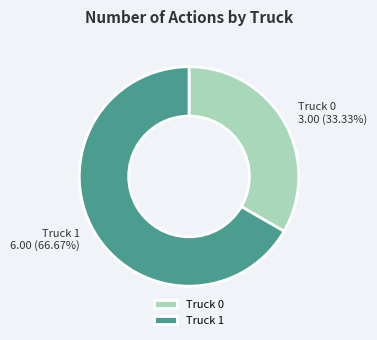

Which category accounts for the majority?

Truck 1